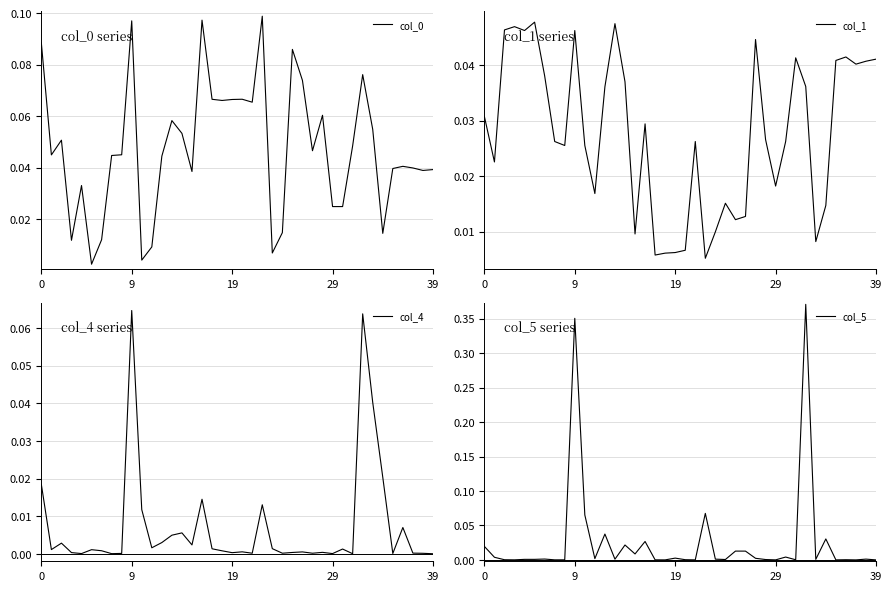

True or false: col_0 has a value of 0.0 at 19.

False